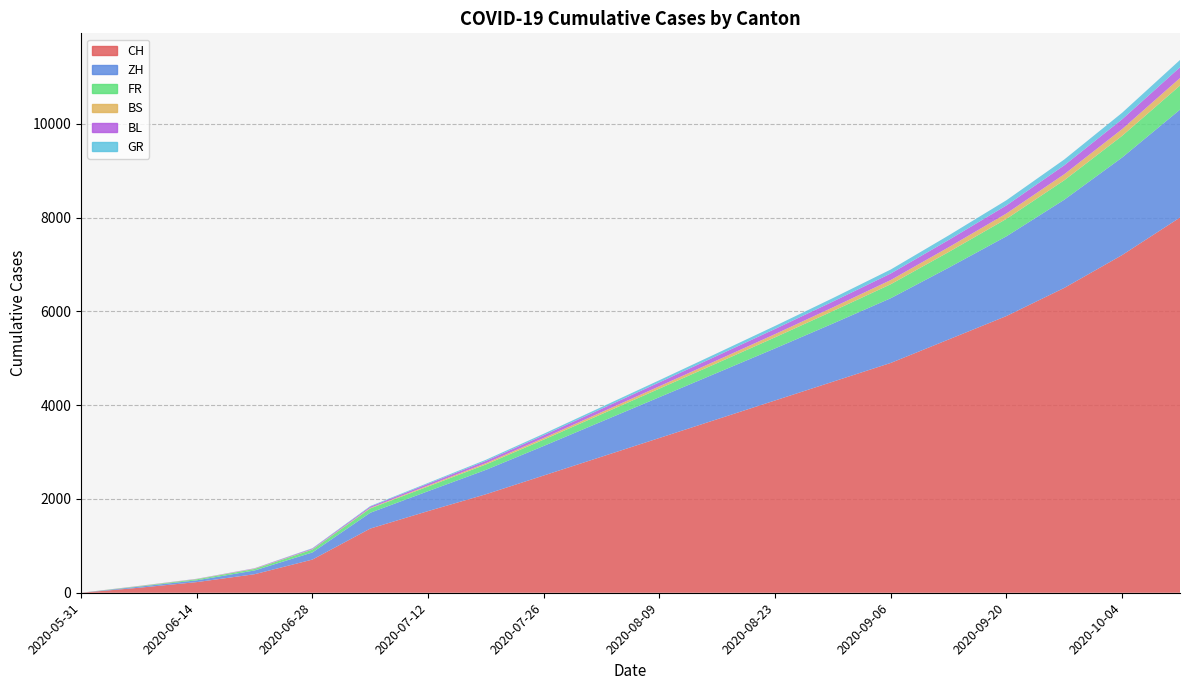

Reading left to right, list all the values displayed in this chart.

CH: 2020-05-31=0	2020-06-07=106	2020-06-14=227	2020-06-21=395	2020-06-28=707	2020-07-05=1368	2020-07-12=1741	2020-07-19=2100	2020-07-26=2500	2020-08-02=2900	2020-08-09=3300	2020-08-16=3700	2020-08-23=4100	2020-08-30=4500	2020-09-06=4900	2020-09-13=5400	2020-09-20=5900	2020-09-27=6500	2020-10-04=7200	2020-10-11=8000
ZH: 2020-05-31=0	2020-06-07=23	2020-06-14=38	2020-06-21=80	2020-06-28=152	2020-07-05=337	2020-07-12=424	2020-07-19=520	2020-07-26=630	2020-08-02=750	2020-08-09=870	2020-08-16=990	2020-08-23=1110	2020-08-30=1240	2020-09-06=1380	2020-09-13=1530	2020-09-20=1700	2020-09-27=1880	2020-10-04=2080	2020-10-11=2300
FR: 2020-05-31=0	2020-06-07=9	2020-06-14=22	2020-06-21=32	2020-06-28=61	2020-07-05=92	2020-07-12=100	2020-07-19=115	2020-07-26=135	2020-08-02=158	2020-08-09=182	2020-08-16=208	2020-08-23=236	2020-08-30=266	2020-09-06=298	2020-09-13=334	2020-09-20=372	2020-09-27=415	2020-10-04=462	2020-10-11=514
BS: 2020-05-31=0	2020-06-07=4	2020-06-14=5	2020-06-21=7	2020-06-28=7	2020-07-05=12	2020-07-12=21	2020-07-19=28	2020-07-26=35	2020-08-02=43	2020-08-09=51	2020-08-16=60	2020-08-23=69	2020-08-30=79	2020-09-06=90	2020-09-13=102	2020-09-20=115	2020-09-27=129	2020-10-04=144	2020-10-11=160
BL: 2020-05-31=0	2020-06-07=3	2020-06-14=4	2020-06-21=7	2020-06-28=16	2020-07-05=27	2020-07-12=38	2020-07-19=48	2020-07-26=59	2020-08-02=71	2020-08-09=83	2020-08-16=96	2020-08-23=110	2020-08-30=124	2020-09-06=139	2020-09-13=155	2020-09-20=172	2020-09-27=190	2020-10-04=209	2020-10-11=230
GR: 2020-05-31=0	2020-06-07=1	2020-06-14=2	2020-06-21=2	2020-06-28=7	2020-07-05=12	2020-07-12=18	2020-07-19=24	2020-07-26=31	2020-08-02=38	2020-08-09=46	2020-08-16=55	2020-08-23=64	2020-08-30=74	2020-09-06=85	2020-09-13=97	2020-09-20=110	2020-09-27=124	2020-10-04=139	2020-10-11=155